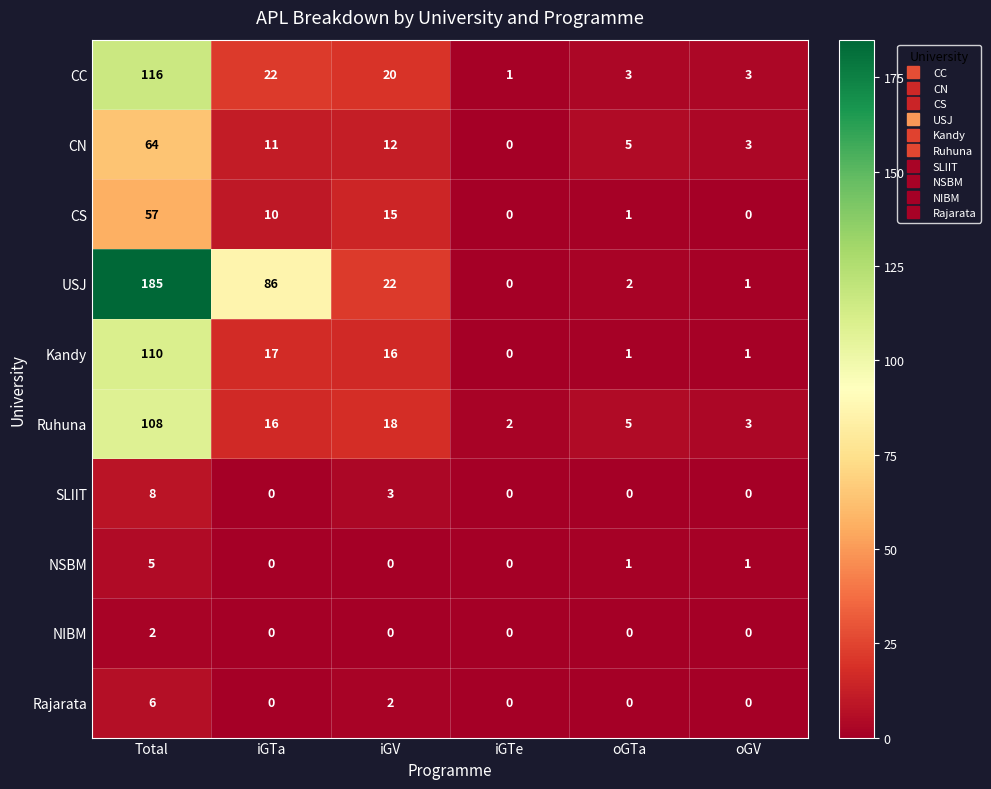

True or false: USJ has a value of 15 at iGV.

False